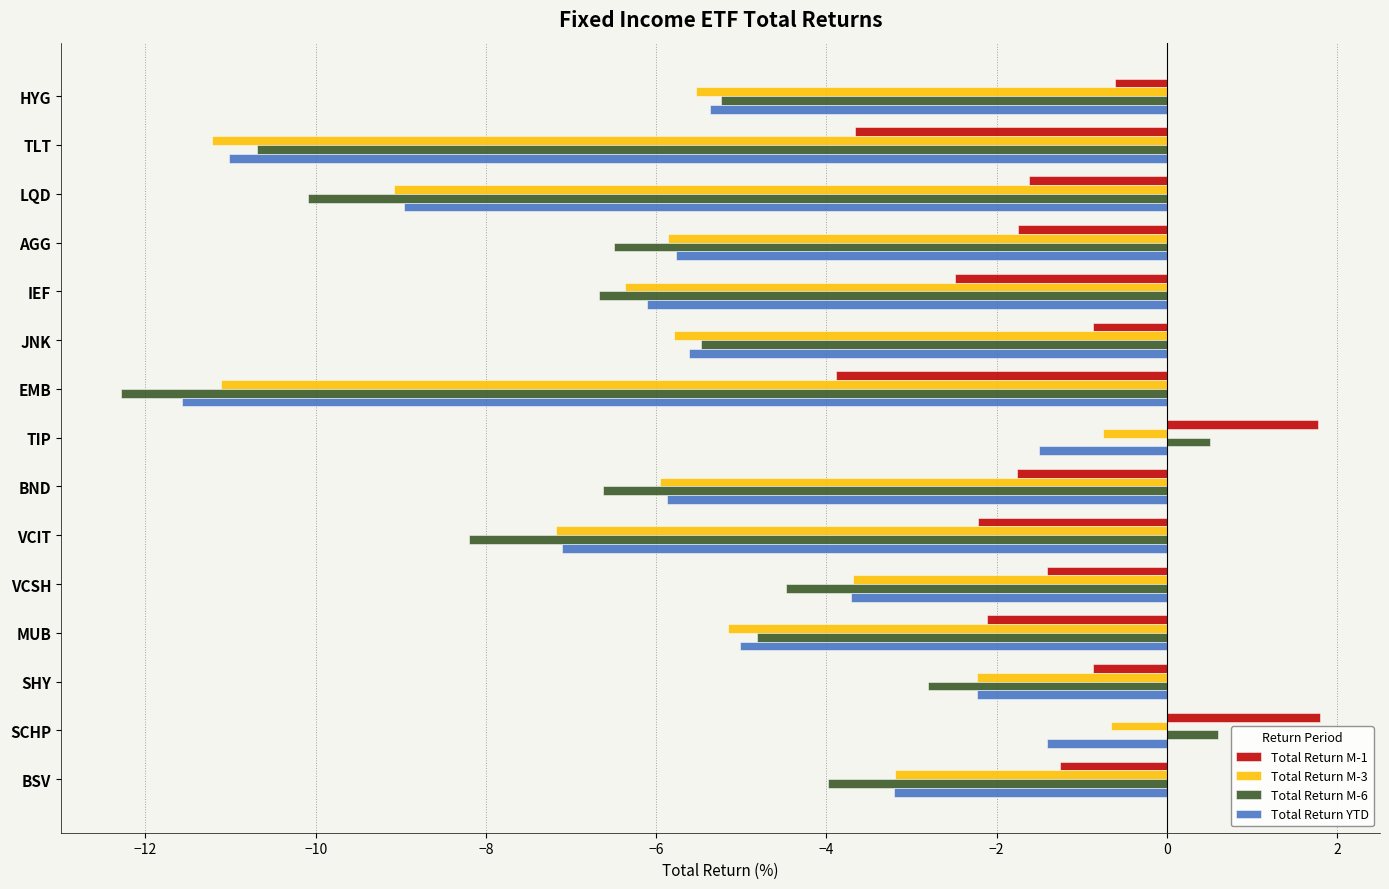

How many values in the Total Return M-6 series are below -5?

9